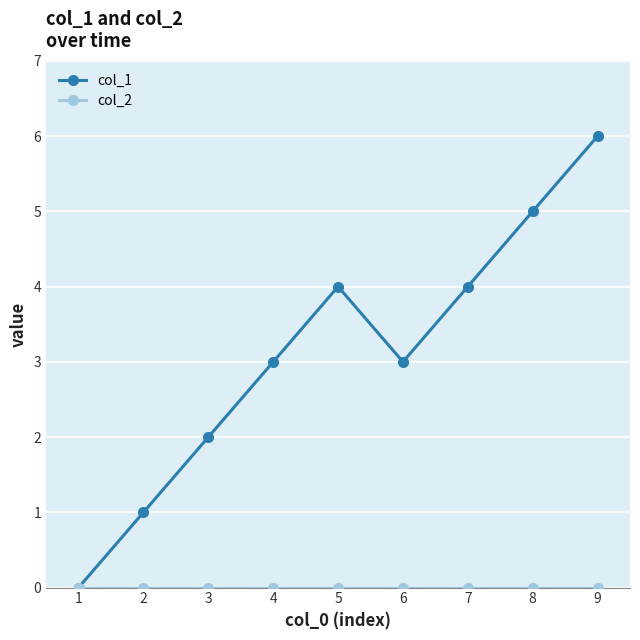

Which series changed the most between 3 and 9?

col_1